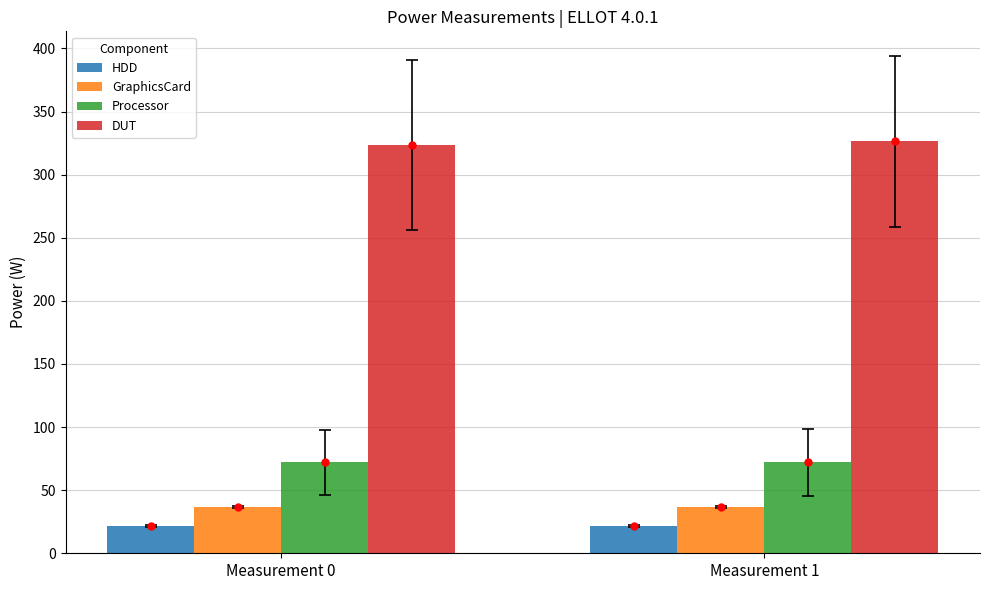

Are the bars horizontal?

No